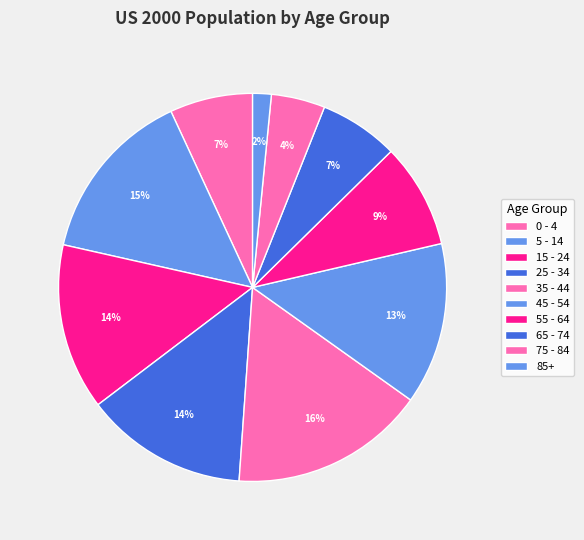

To the nearest percent, what percentage of the pie is 65 - 74?

7%